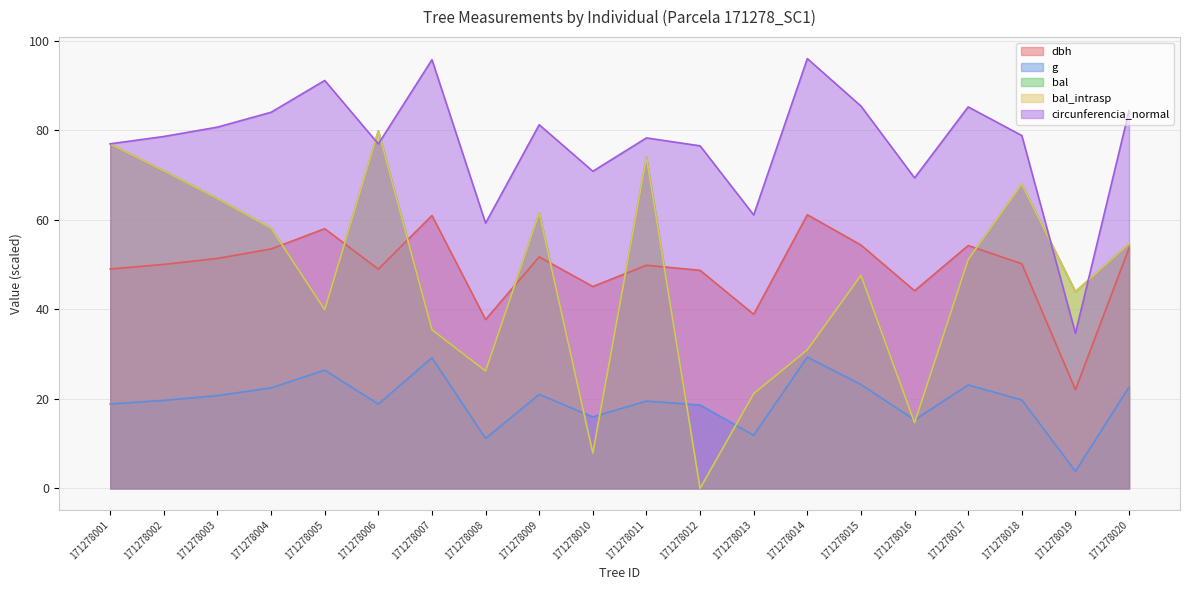

True or false: circunferencia_normal and g intersect in this chart.

False